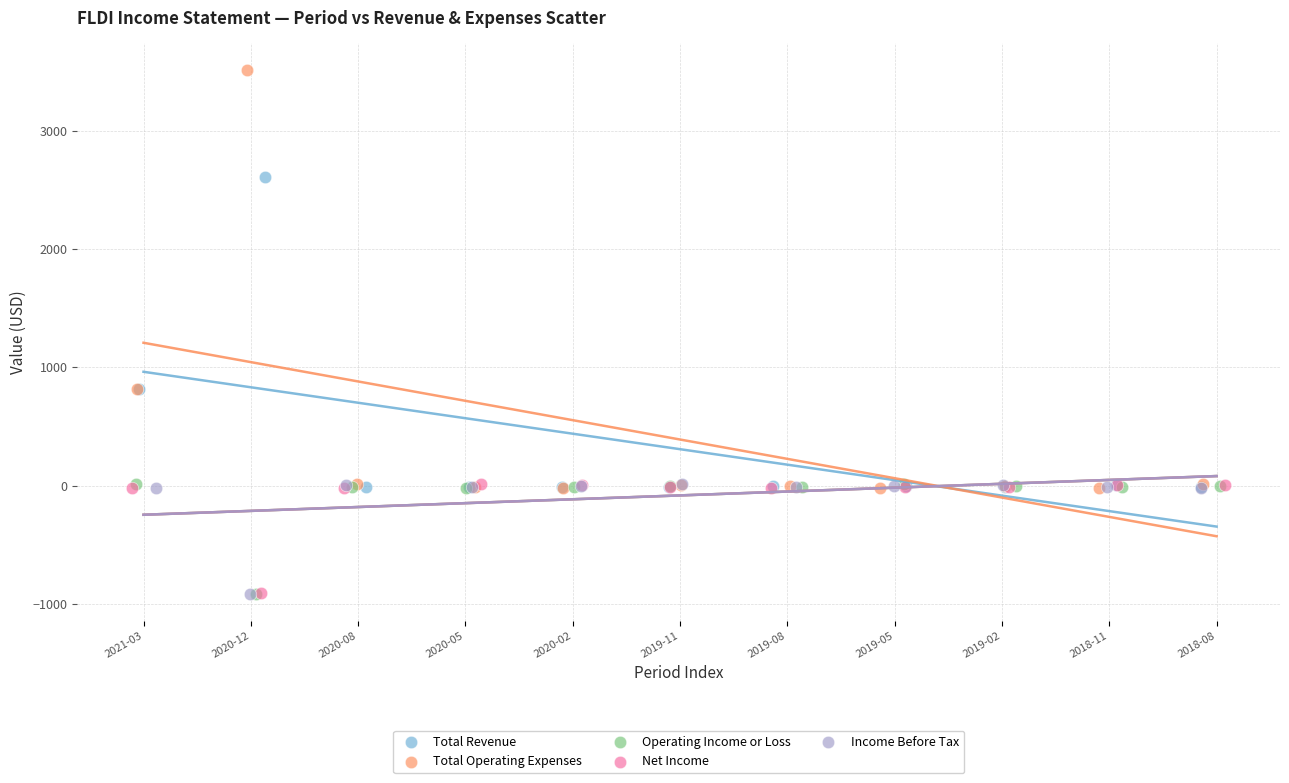

Which series has the largest Y range (max minus min)?

Total Operating Expenses